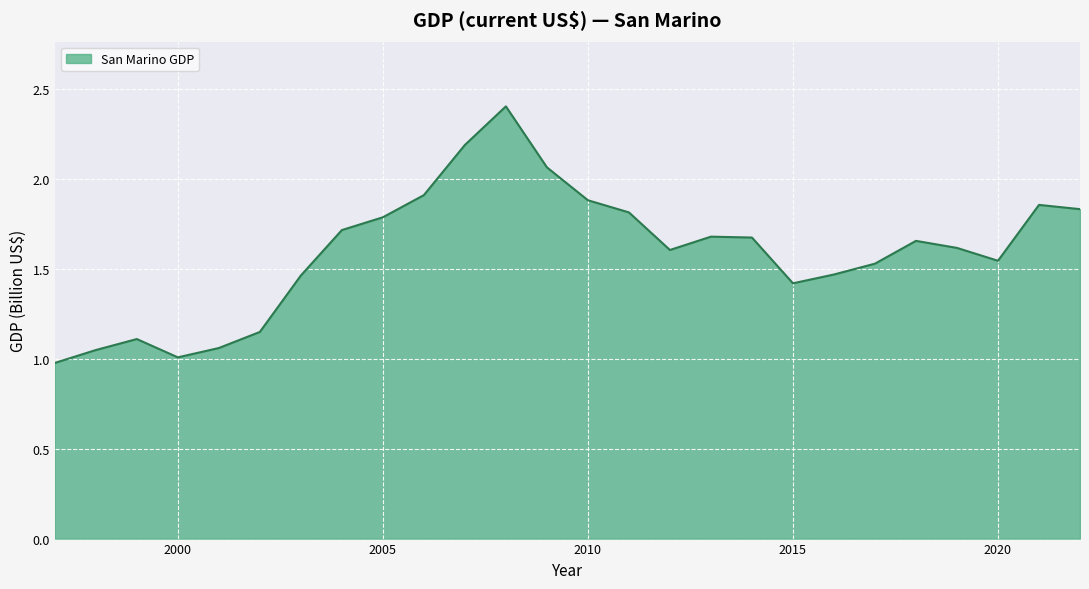

List the labels in order of value, largest first.

2008, 2007, 2009, 2006, 2010, 2021, 2022, 2011, 2005, 2004, 2013, 2014, 2018, 2019, 2012, 2020, 2017, 2016, 2003, 2015, 2002, 1999, 2001, 1998, 2000, 1997